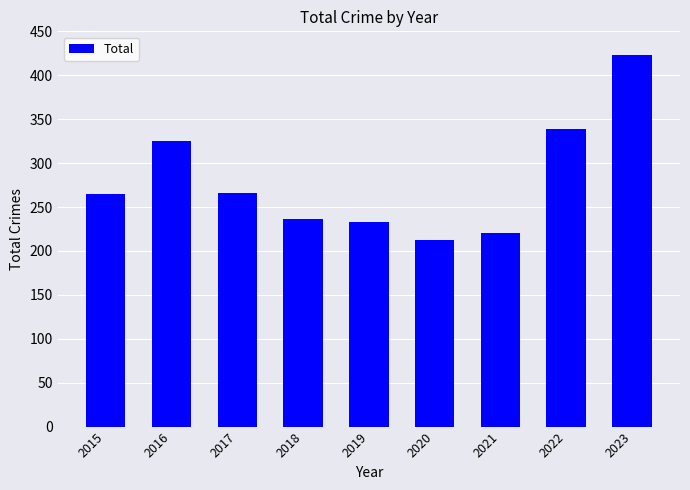

What is the sum of the values at 2015 and 2017?

531